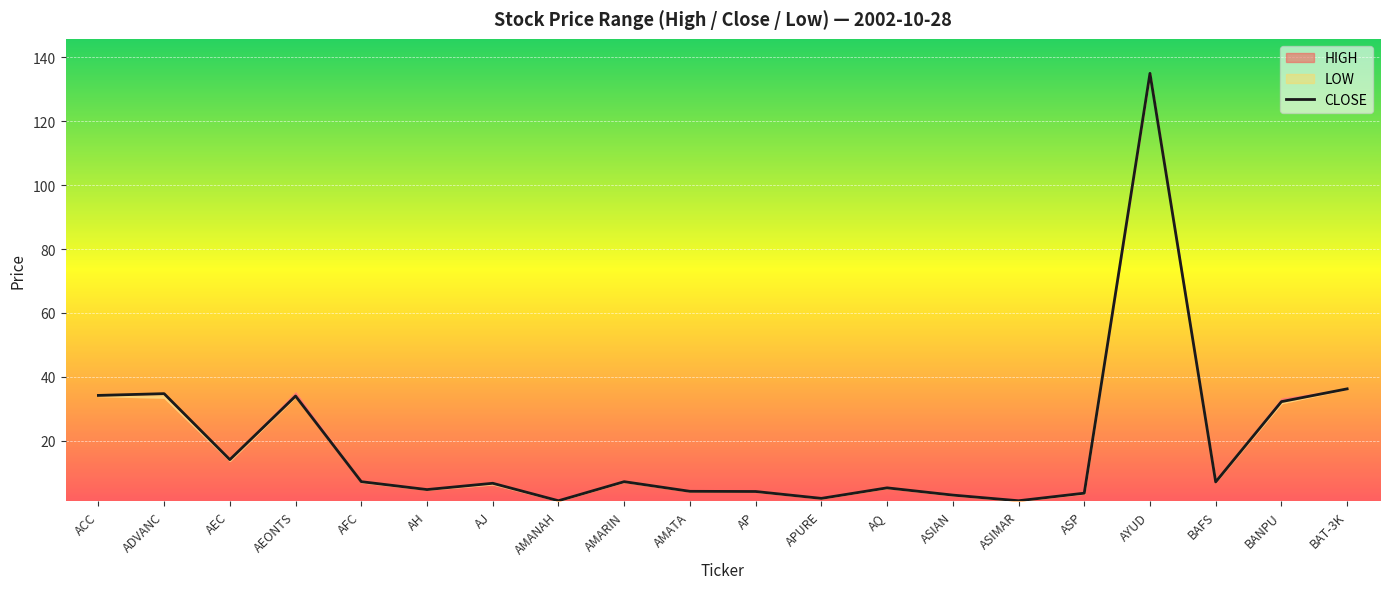

List the labels in order of value, largest first.

AYUD, BAT-3K, ADVANC, ACC, AEONTS, BANPU, AEC, AFC, AMARIN, BAFS, AJ, AQ, AH, AMATA, AP, ASP, ASIAN, APURE, AMANAH, ASIMAR